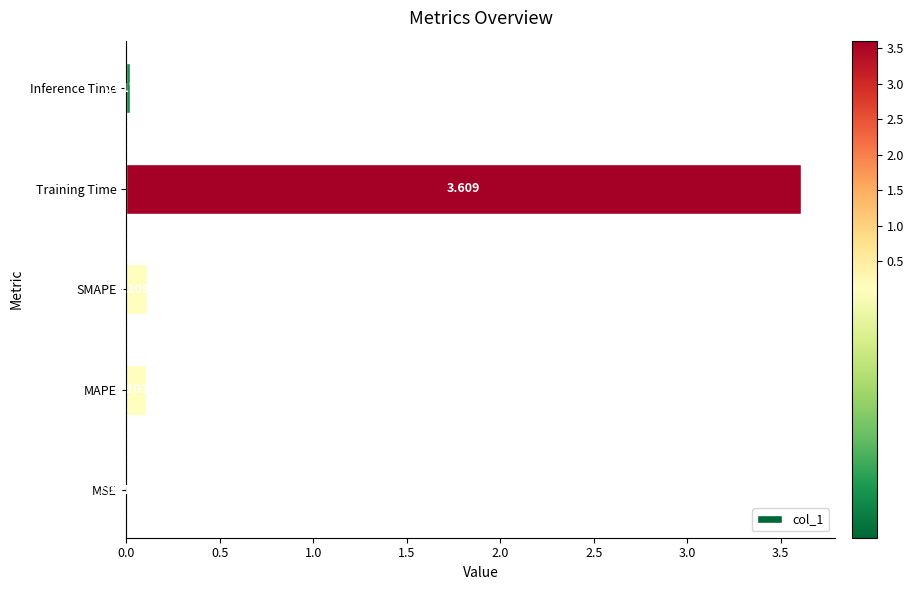

Which has a higher value, Inference Time or MSE?

Inference Time